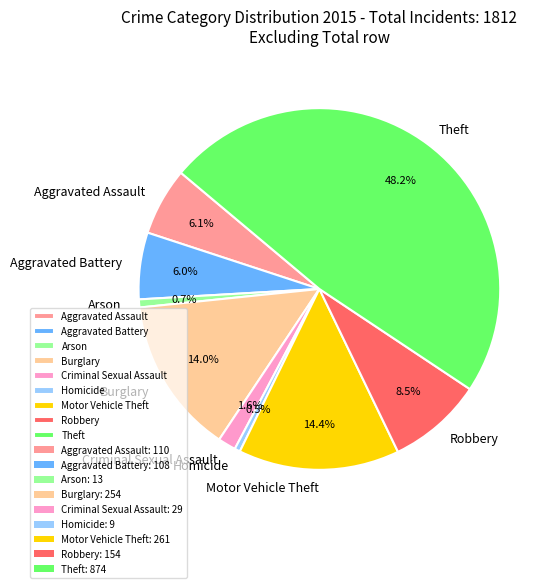

Combined, do Theft and Motor Vehicle Theft account for over 50%?

Yes